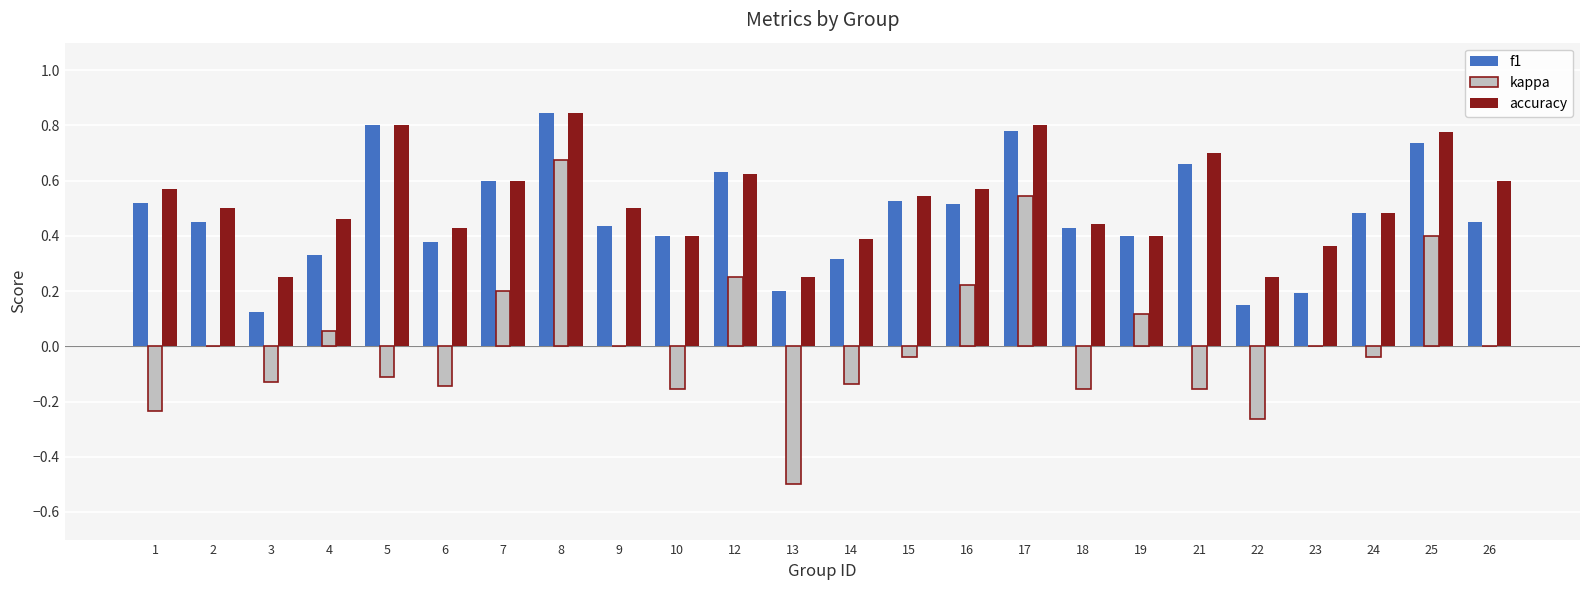

True or false: accuracy has a value of 0.3 at 6.

False